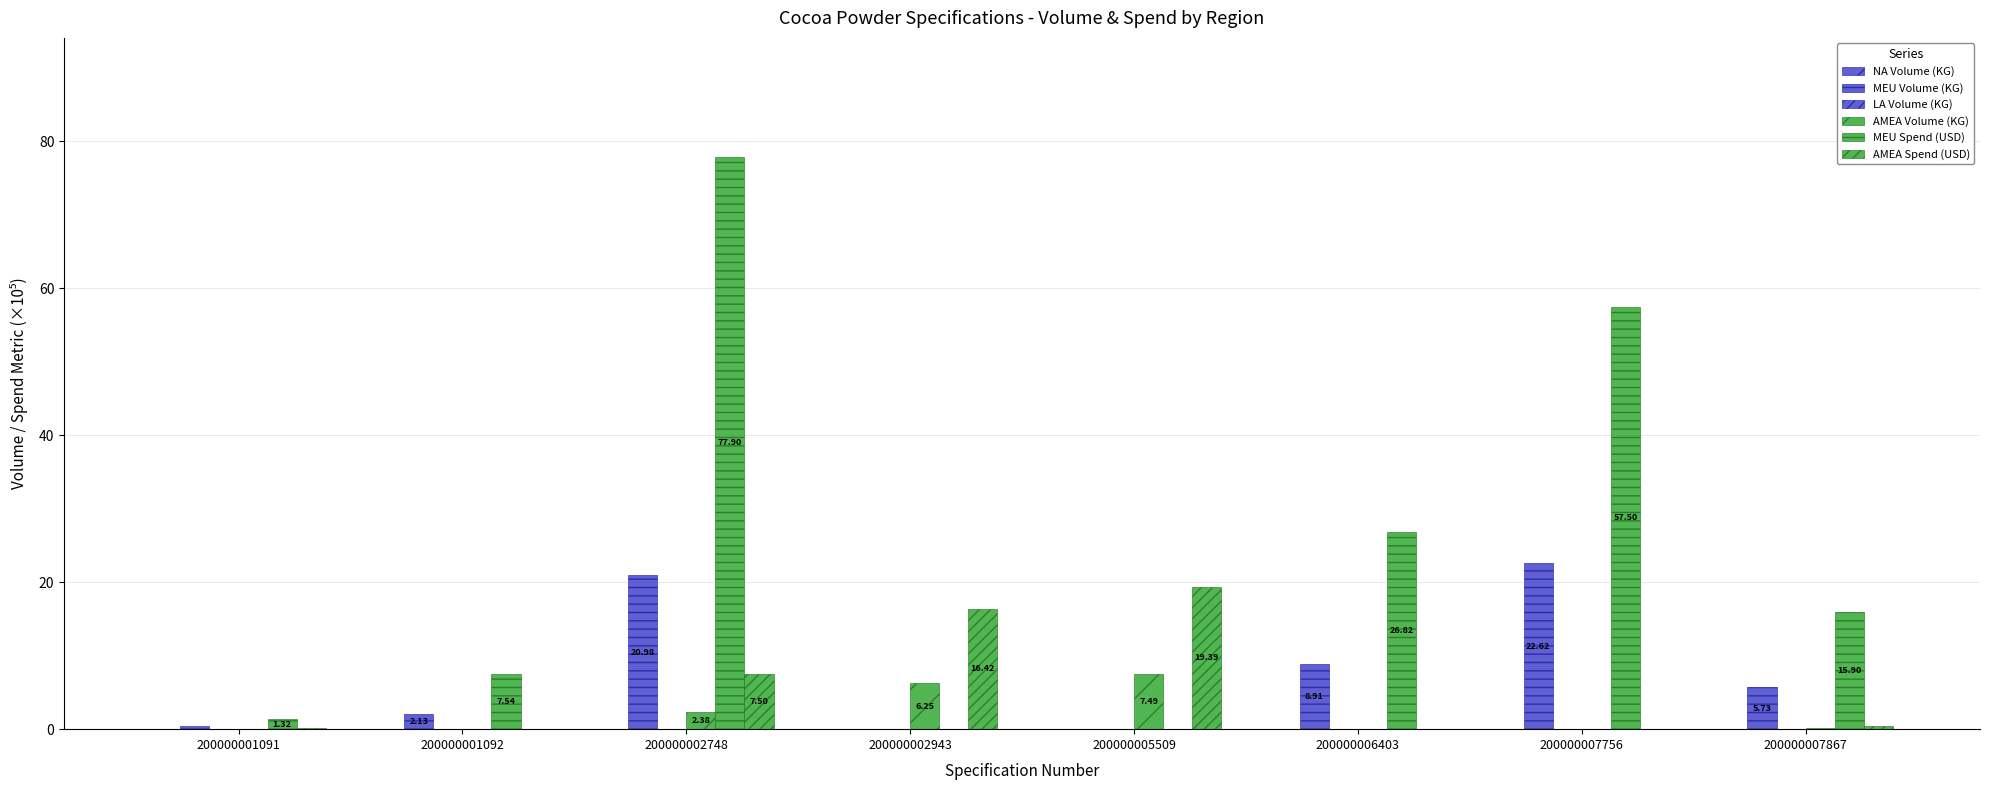

Reading left to right, transcribe all the data shown in this chart.

NA Volume (KG): 200000001091=0.0	200000001092=0.0	200000002748=0.0	200000002943=0.0	200000005509=0.0	200000006403=0.0	200000007756=0.0	200000007867=0.0
MEU Volume (KG): 200000001091=0.4	200000001092=2.1	200000002748=21.0	200000002943=0.0	200000005509=0.0	200000006403=8.9	200000007756=22.6	200000007867=5.7
LA Volume (KG): 200000001091=0.0	200000001092=0.0	200000002748=0.0	200000002943=0.0	200000005509=0.0	200000006403=0.0	200000007756=0.0	200000007867=0.0
AMEA Volume (KG): 200000001091=0.0	200000001092=0.0	200000002748=2.4	200000002943=6.2	200000005509=7.5	200000006403=0.0	200000007756=0.0	200000007867=0.1
MEU Spend (USD): 200000001091=1.3	200000001092=7.5	200000002748=77.9	200000002943=0.0	200000005509=0.0	200000006403=26.8	200000007756=57.5	200000007867=15.9
AMEA Spend (USD): 200000001091=0.1	200000001092=0.0	200000002748=7.5	200000002943=16.4	200000005509=19.4	200000006403=0.0	200000007756=0.0	200000007867=0.4